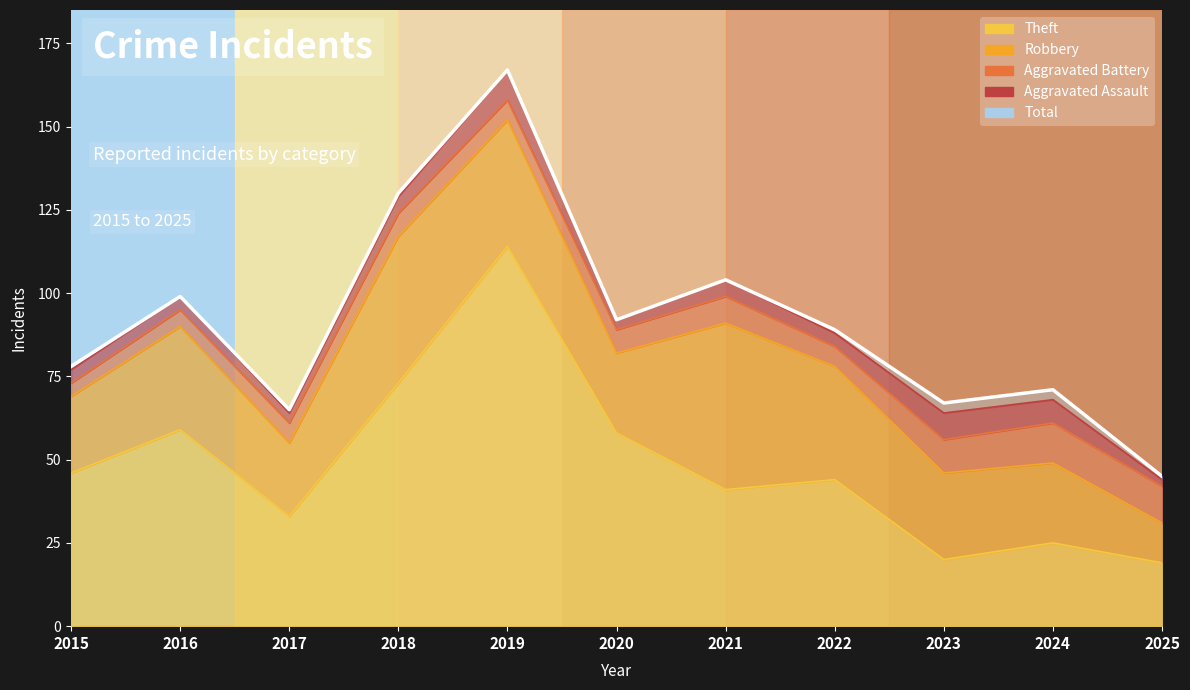

What is the minimum value shown in the chart?

2